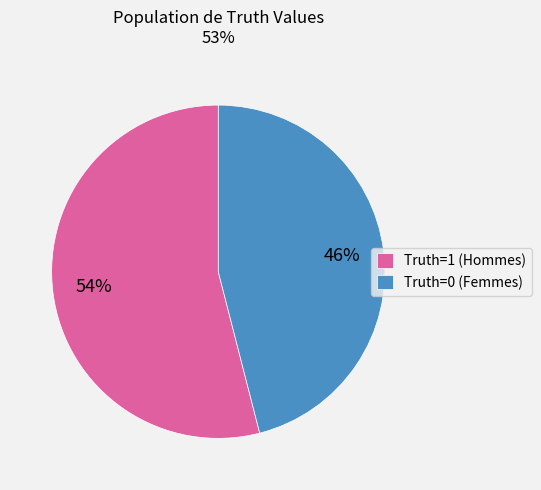

Do Truth=0 (Femmes) and Truth=1 (Hommes) together represent more than half of the pie?

Yes